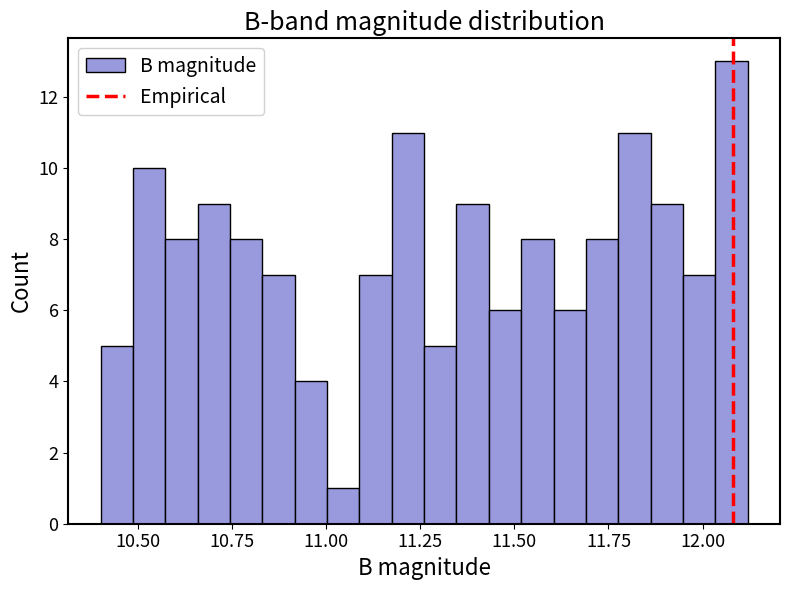

Around what value on the x-axis is the tallest bar? Give the approximate position of its centre, as read against the axis.

12.10